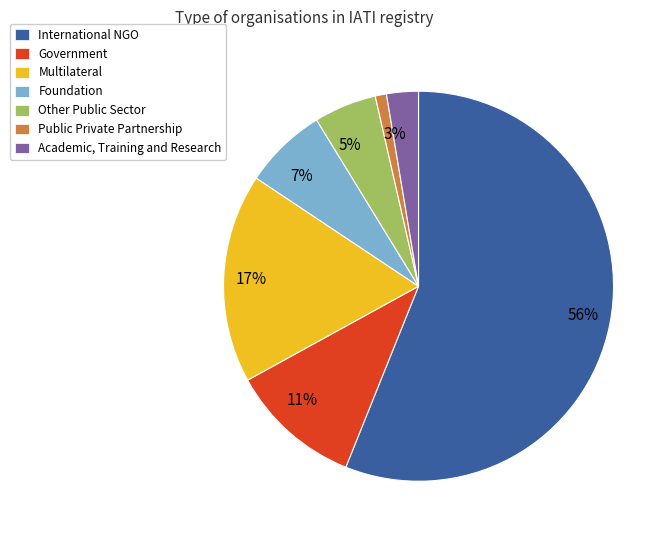

To the nearest percent, what is the difference between the largest and smallest slice percentages?

55%